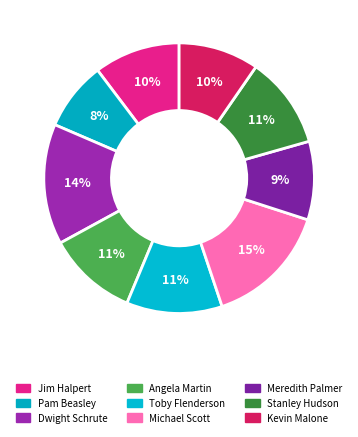

How many slices are in this pie chart?

9